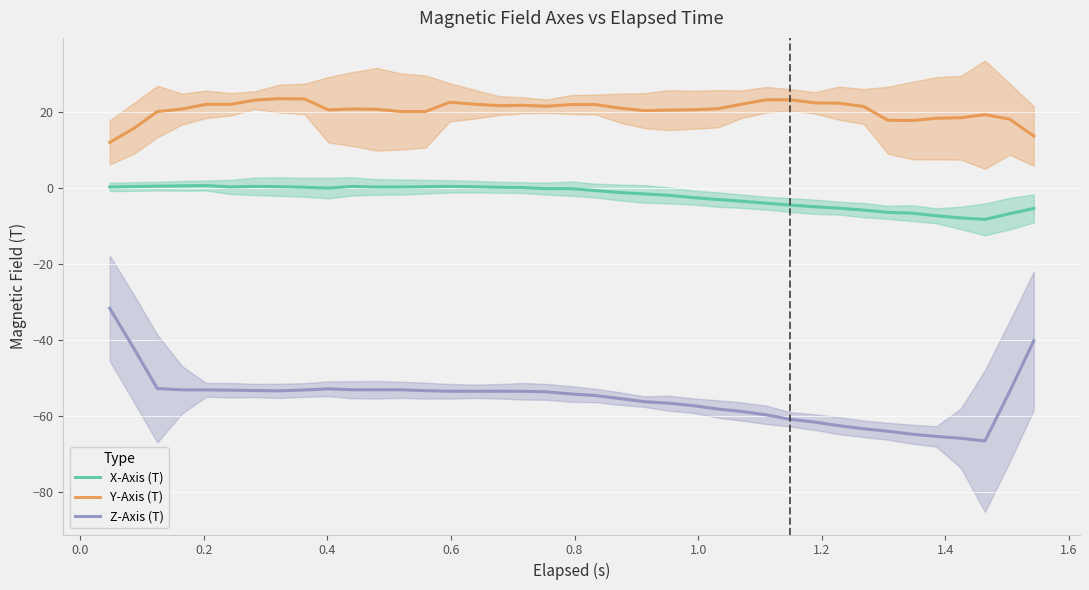

What is the highest value of the Z-Axis (T) series?

-31.8